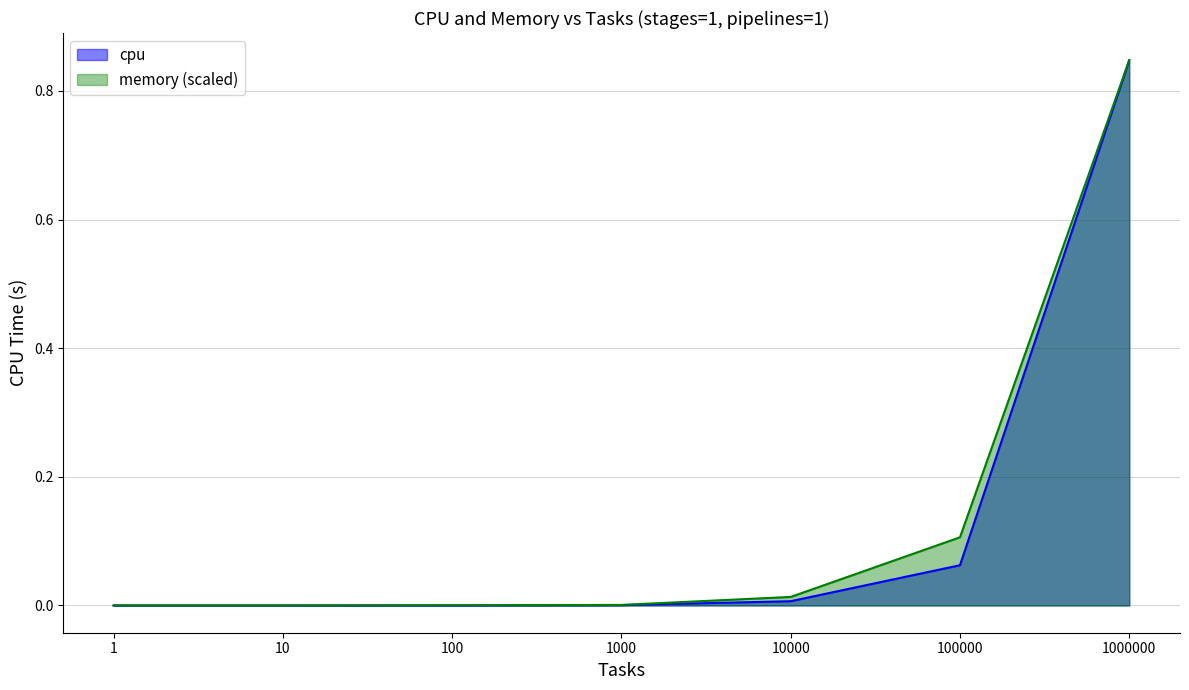

True or false: cpu has more than 2 points higher than both neighbors.

False